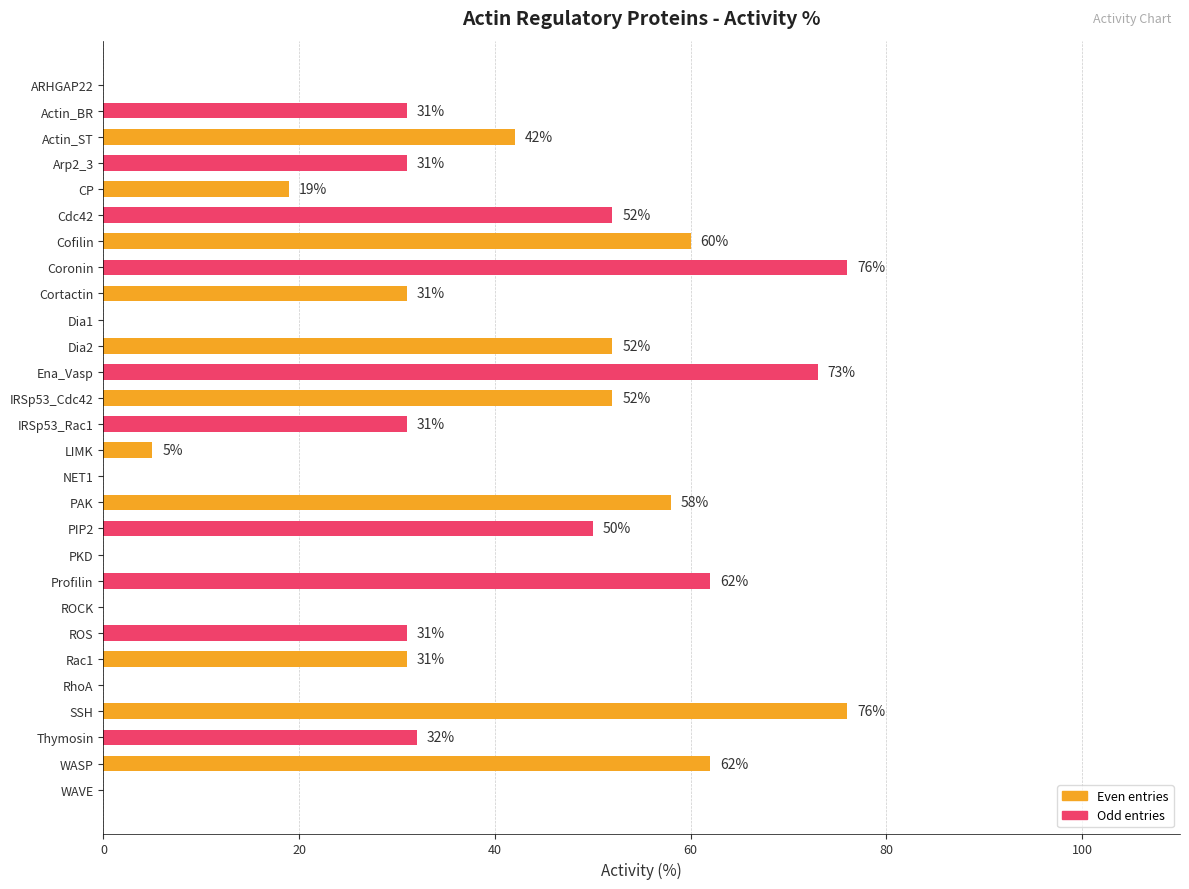

What is the sum of the values at Thymosin and Cdc42?

84